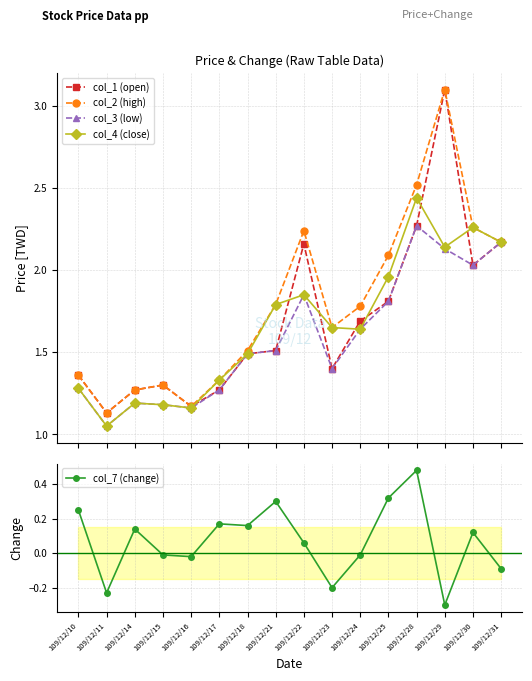

Which series has the widest spread of values?

col_1 (open)